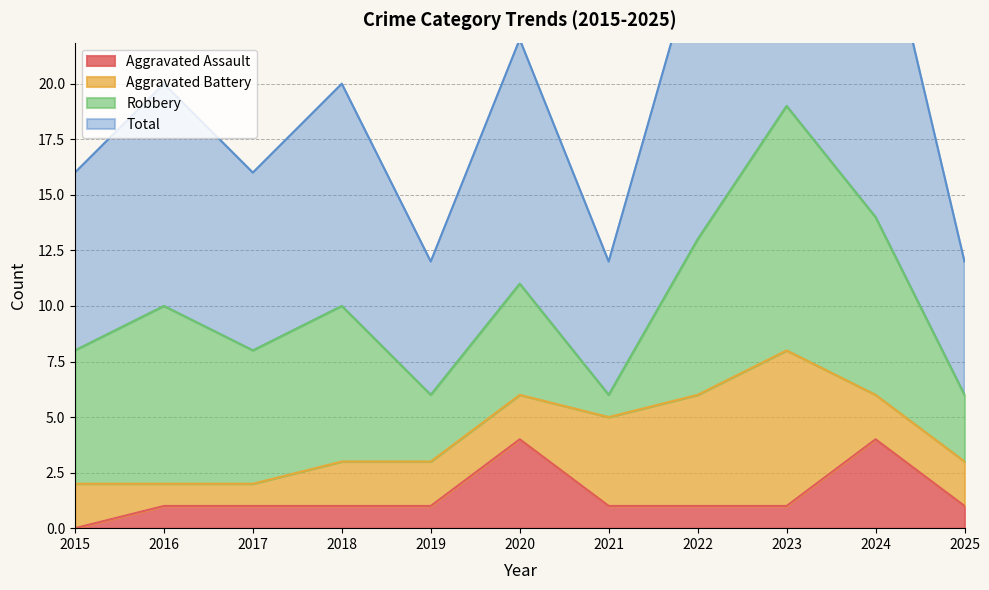

True or false: Aggravated Assault has more than 1 points higher than both neighbors.

True